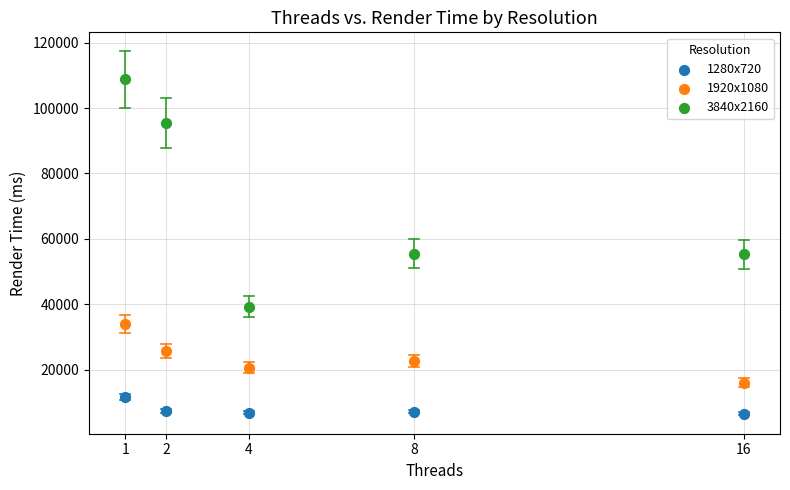

Which series contains the highest Y value?

3840x2160